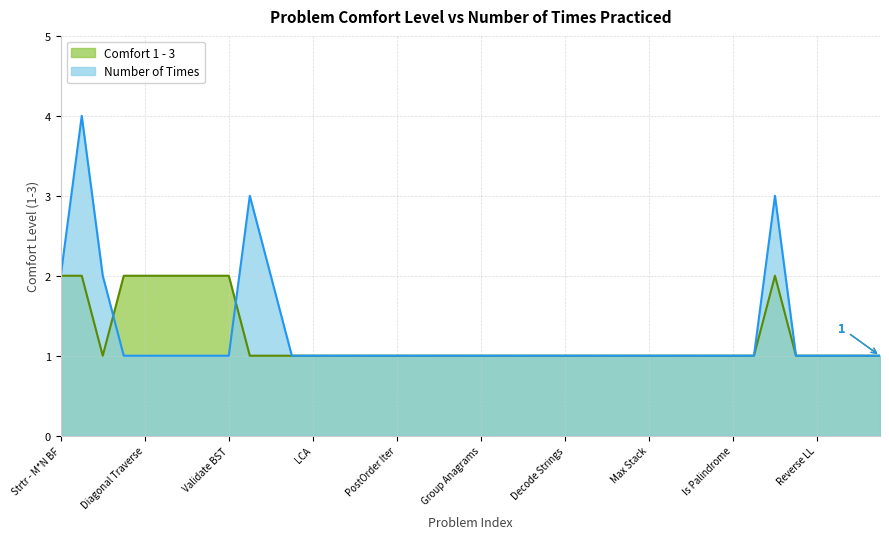

Reading left to right, list all the values displayed in this chart.

2	2	1	2	2	2	2	2	2	1	1	1	1	1	1	1	1	1	1	1	1	1	1	1	1	1	1	1	1	1	1	1	1	1	2	1	1	1	1	1